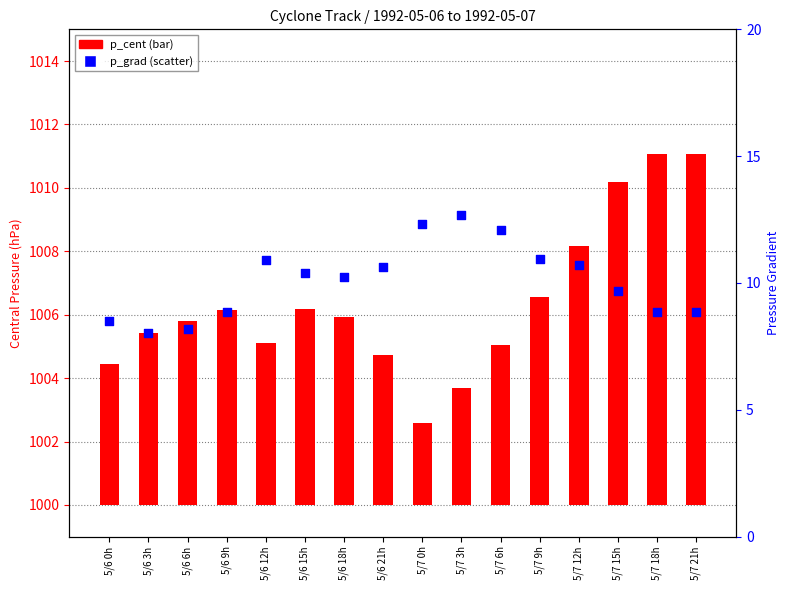

Which series reaches the minimum Y coordinate?

p_cent